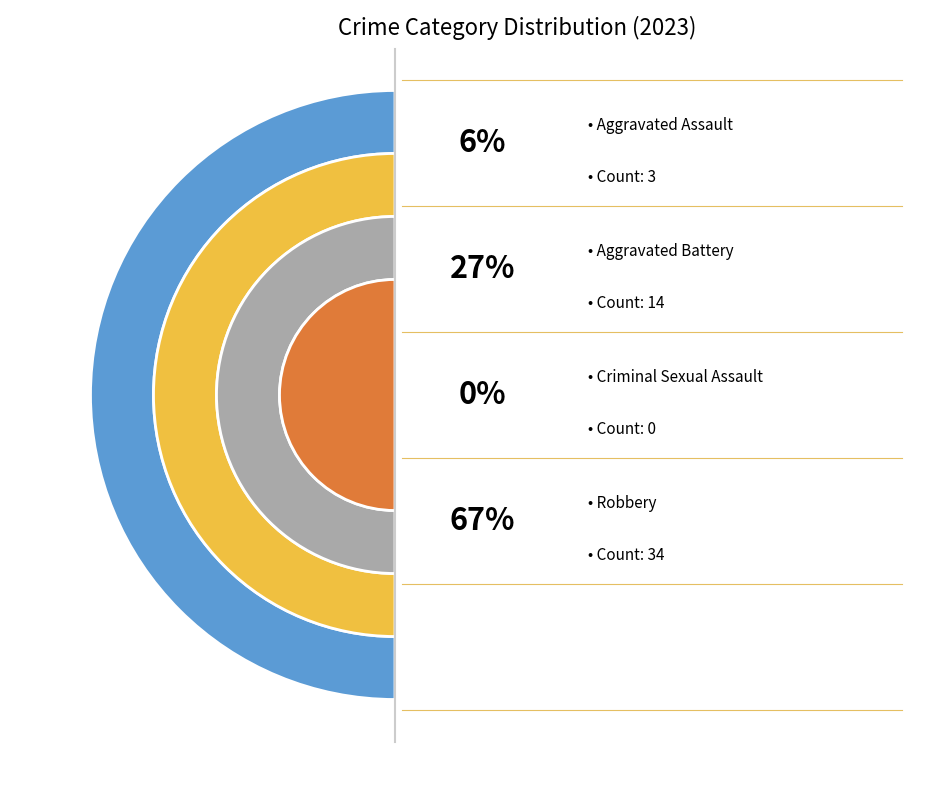

Which category has the smallest portion of the pie?

Criminal Sexual Assault